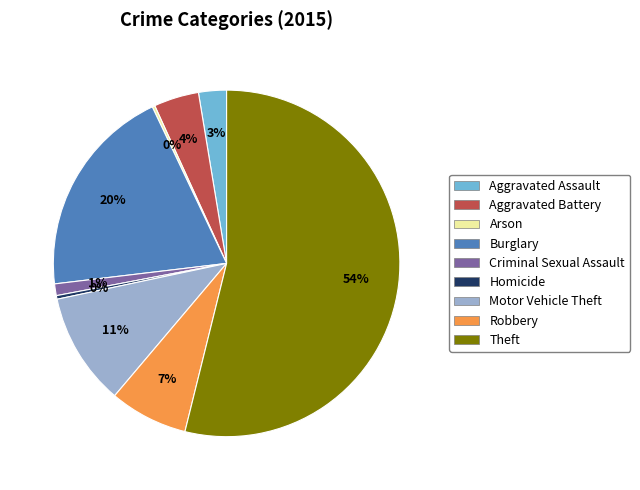

True or false: Criminal Sexual Assault accounts for 11% of the total.

False